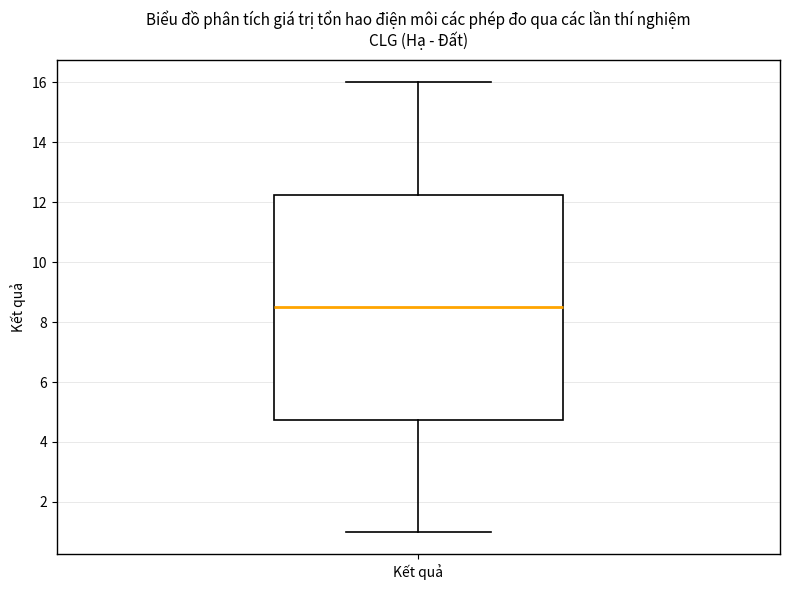

Where is the upper edge of the box for Kết quả on the y-axis? The values are not printed on the chart, so give them approximately, as read against the axis.

12.2